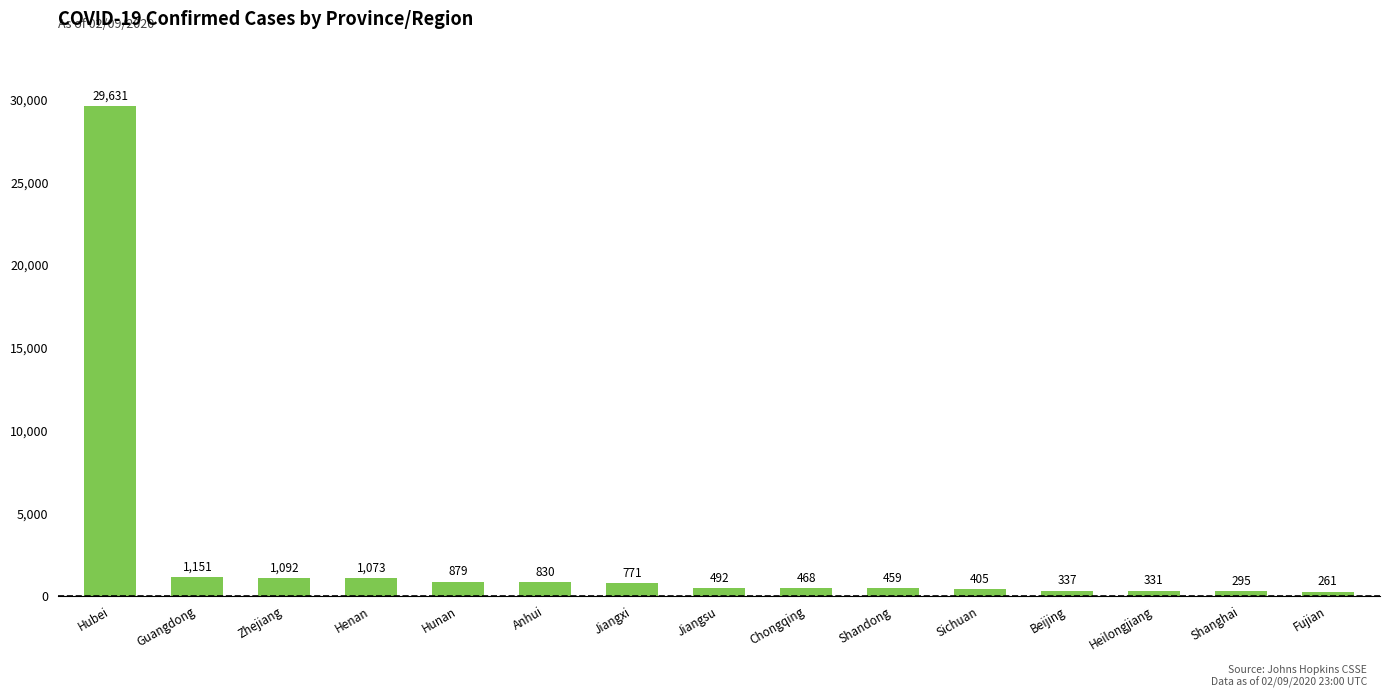

What is the label of the 1st bar from the right?

Fujian